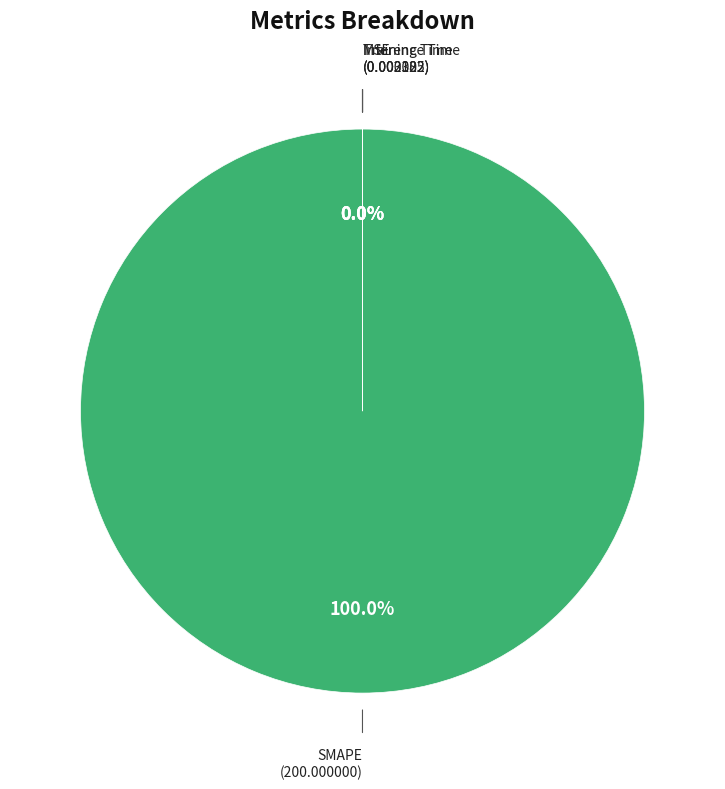

Which slice is the largest?

SMAPE